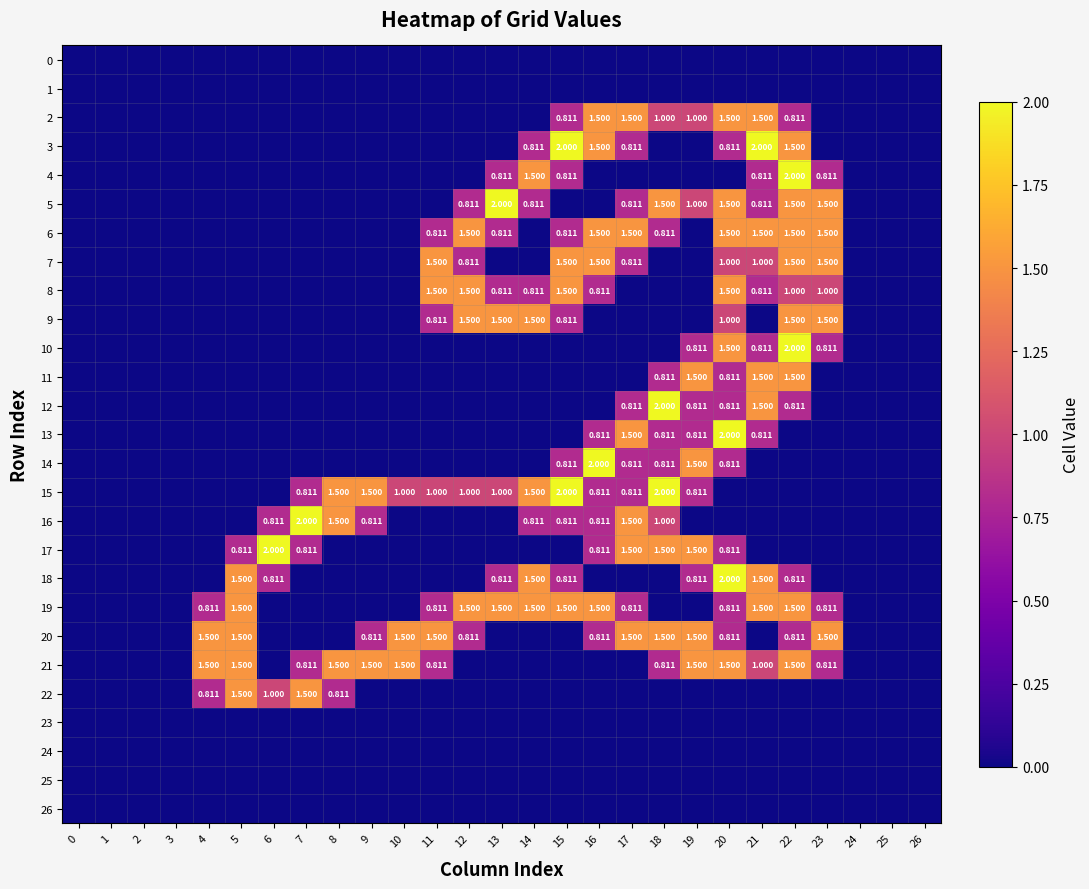

Reading left to right, what are all the values shown in this chart?

row_0: 0=0.0	1=0.0	2=0.0	3=0.0	4=0.0	5=0.0	6=0.0	7=0.0	8=0.0	9=0.0	10=0.0	11=0.0	12=0.0	13=0.0	14=0.0	15=0.0	16=0.0	17=0.0	18=0.0	19=0.0	20=0.0	21=0.0	22=0.0	23=0.0	24=0.0	25=0.0	26=0.0
row_1: 0=0.0	1=0.0	2=0.0	3=0.0	4=0.0	5=0.0	6=0.0	7=0.0	8=0.0	9=0.0	10=0.0	11=0.0	12=0.0	13=0.0	14=0.0	15=0.0	16=0.0	17=0.0	18=0.0	19=0.0	20=0.0	21=0.0	22=0.0	23=0.0	24=0.0	25=0.0	26=0.0
row_2: 0=0.0	1=0.0	2=0.0	3=0.0	4=0.0	5=0.0	6=0.0	7=0.0	8=0.0	9=0.0	10=0.0	11=0.0	12=0.0	13=0.0	14=0.0	15=0.8	16=1.5	17=1.5	18=1.0	19=1.0	20=1.5	21=1.5	22=0.8	23=0.0	24=0.0	25=0.0	26=0.0
row_3: 0=0.0	1=0.0	2=0.0	3=0.0	4=0.0	5=0.0	6=0.0	7=0.0	8=0.0	9=0.0	10=0.0	11=0.0	12=0.0	13=0.0	14=0.8	15=2.0	16=1.5	17=0.8	18=0.0	19=0.0	20=0.8	21=2.0	22=1.5	23=0.0	24=0.0	25=0.0	26=0.0
row_4: 0=0.0	1=0.0	2=0.0	3=0.0	4=0.0	5=0.0	6=0.0	7=0.0	8=0.0	9=0.0	10=0.0	11=0.0	12=0.0	13=0.8	14=1.5	15=0.8	16=0.0	17=0.0	18=0.0	19=0.0	20=0.0	21=0.8	22=2.0	23=0.8	24=0.0	25=0.0	26=0.0
row_5: 0=0.0	1=0.0	2=0.0	3=0.0	4=0.0	5=0.0	6=0.0	7=0.0	8=0.0	9=0.0	10=0.0	11=0.0	12=0.8	13=2.0	14=0.8	15=0.0	16=0.0	17=0.8	18=1.5	19=1.0	20=1.5	21=0.8	22=1.5	23=1.5	24=0.0	25=0.0	26=0.0
row_6: 0=0.0	1=0.0	2=0.0	3=0.0	4=0.0	5=0.0	6=0.0	7=0.0	8=0.0	9=0.0	10=0.0	11=0.8	12=1.5	13=0.8	14=0.0	15=0.8	16=1.5	17=1.5	18=0.8	19=0.0	20=1.5	21=1.5	22=1.5	23=1.5	24=0.0	25=0.0	26=0.0
row_7: 0=0.0	1=0.0	2=0.0	3=0.0	4=0.0	5=0.0	6=0.0	7=0.0	8=0.0	9=0.0	10=0.0	11=1.5	12=0.8	13=0.0	14=0.0	15=1.5	16=1.5	17=0.8	18=0.0	19=0.0	20=1.0	21=1.0	22=1.5	23=1.5	24=0.0	25=0.0	26=0.0
row_8: 0=0.0	1=0.0	2=0.0	3=0.0	4=0.0	5=0.0	6=0.0	7=0.0	8=0.0	9=0.0	10=0.0	11=1.5	12=1.5	13=0.8	14=0.8	15=1.5	16=0.8	17=0.0	18=0.0	19=0.0	20=1.5	21=0.8	22=1.0	23=1.0	24=0.0	25=0.0	26=0.0
row_9: 0=0.0	1=0.0	2=0.0	3=0.0	4=0.0	5=0.0	6=0.0	7=0.0	8=0.0	9=0.0	10=0.0	11=0.8	12=1.5	13=1.5	14=1.5	15=0.8	16=0.0	17=0.0	18=0.0	19=0.0	20=1.0	21=0.0	22=1.5	23=1.5	24=0.0	25=0.0	26=0.0
row_10: 0=0.0	1=0.0	2=0.0	3=0.0	4=0.0	5=0.0	6=0.0	7=0.0	8=0.0	9=0.0	10=0.0	11=0.0	12=0.0	13=0.0	14=0.0	15=0.0	16=0.0	17=0.0	18=0.0	19=0.8	20=1.5	21=0.8	22=2.0	23=0.8	24=0.0	25=0.0	26=0.0
row_11: 0=0.0	1=0.0	2=0.0	3=0.0	4=0.0	5=0.0	6=0.0	7=0.0	8=0.0	9=0.0	10=0.0	11=0.0	12=0.0	13=0.0	14=0.0	15=0.0	16=0.0	17=0.0	18=0.8	19=1.5	20=0.8	21=1.5	22=1.5	23=0.0	24=0.0	25=0.0	26=0.0
row_12: 0=0.0	1=0.0	2=0.0	3=0.0	4=0.0	5=0.0	6=0.0	7=0.0	8=0.0	9=0.0	10=0.0	11=0.0	12=0.0	13=0.0	14=0.0	15=0.0	16=0.0	17=0.8	18=2.0	19=0.8	20=0.8	21=1.5	22=0.8	23=0.0	24=0.0	25=0.0	26=0.0
row_13: 0=0.0	1=0.0	2=0.0	3=0.0	4=0.0	5=0.0	6=0.0	7=0.0	8=0.0	9=0.0	10=0.0	11=0.0	12=0.0	13=0.0	14=0.0	15=0.0	16=0.8	17=1.5	18=0.8	19=0.8	20=2.0	21=0.8	22=0.0	23=0.0	24=0.0	25=0.0	26=0.0
row_14: 0=0.0	1=0.0	2=0.0	3=0.0	4=0.0	5=0.0	6=0.0	7=0.0	8=0.0	9=0.0	10=0.0	11=0.0	12=0.0	13=0.0	14=0.0	15=0.8	16=2.0	17=0.8	18=0.8	19=1.5	20=0.8	21=0.0	22=0.0	23=0.0	24=0.0	25=0.0	26=0.0
row_15: 0=0.0	1=0.0	2=0.0	3=0.0	4=0.0	5=0.0	6=0.0	7=0.8	8=1.5	9=1.5	10=1.0	11=1.0	12=1.0	13=1.0	14=1.5	15=2.0	16=0.8	17=0.8	18=2.0	19=0.8	20=0.0	21=0.0	22=0.0	23=0.0	24=0.0	25=0.0	26=0.0
row_16: 0=0.0	1=0.0	2=0.0	3=0.0	4=0.0	5=0.0	6=0.8	7=2.0	8=1.5	9=0.8	10=0.0	11=0.0	12=0.0	13=0.0	14=0.8	15=0.8	16=0.8	17=1.5	18=1.0	19=0.0	20=0.0	21=0.0	22=0.0	23=0.0	24=0.0	25=0.0	26=0.0
row_17: 0=0.0	1=0.0	2=0.0	3=0.0	4=0.0	5=0.8	6=2.0	7=0.8	8=0.0	9=0.0	10=0.0	11=0.0	12=0.0	13=0.0	14=0.0	15=0.0	16=0.8	17=1.5	18=1.5	19=1.5	20=0.8	21=0.0	22=0.0	23=0.0	24=0.0	25=0.0	26=0.0
row_18: 0=0.0	1=0.0	2=0.0	3=0.0	4=0.0	5=1.5	6=0.8	7=0.0	8=0.0	9=0.0	10=0.0	11=0.0	12=0.0	13=0.8	14=1.5	15=0.8	16=0.0	17=0.0	18=0.0	19=0.8	20=2.0	21=1.5	22=0.8	23=0.0	24=0.0	25=0.0	26=0.0
row_19: 0=0.0	1=0.0	2=0.0	3=0.0	4=0.8	5=1.5	6=0.0	7=0.0	8=0.0	9=0.0	10=0.0	11=0.8	12=1.5	13=1.5	14=1.5	15=1.5	16=1.5	17=0.8	18=0.0	19=0.0	20=0.8	21=1.5	22=1.5	23=0.8	24=0.0	25=0.0	26=0.0
row_20: 0=0.0	1=0.0	2=0.0	3=0.0	4=1.5	5=1.5	6=0.0	7=0.0	8=0.0	9=0.8	10=1.5	11=1.5	12=0.8	13=0.0	14=0.0	15=0.0	16=0.8	17=1.5	18=1.5	19=1.5	20=0.8	21=0.0	22=0.8	23=1.5	24=0.0	25=0.0	26=0.0
row_21: 0=0.0	1=0.0	2=0.0	3=0.0	4=1.5	5=1.5	6=0.0	7=0.8	8=1.5	9=1.5	10=1.5	11=0.8	12=0.0	13=0.0	14=0.0	15=0.0	16=0.0	17=0.0	18=0.8	19=1.5	20=1.5	21=1.0	22=1.5	23=0.8	24=0.0	25=0.0	26=0.0
row_22: 0=0.0	1=0.0	2=0.0	3=0.0	4=0.8	5=1.5	6=1.0	7=1.5	8=0.8	9=0.0	10=0.0	11=0.0	12=0.0	13=0.0	14=0.0	15=0.0	16=0.0	17=0.0	18=0.0	19=0.0	20=0.0	21=0.0	22=0.0	23=0.0	24=0.0	25=0.0	26=0.0
row_23: 0=0.0	1=0.0	2=0.0	3=0.0	4=0.0	5=0.0	6=0.0	7=0.0	8=0.0	9=0.0	10=0.0	11=0.0	12=0.0	13=0.0	14=0.0	15=0.0	16=0.0	17=0.0	18=0.0	19=0.0	20=0.0	21=0.0	22=0.0	23=0.0	24=0.0	25=0.0	26=0.0
row_24: 0=0.0	1=0.0	2=0.0	3=0.0	4=0.0	5=0.0	6=0.0	7=0.0	8=0.0	9=0.0	10=0.0	11=0.0	12=0.0	13=0.0	14=0.0	15=0.0	16=0.0	17=0.0	18=0.0	19=0.0	20=0.0	21=0.0	22=0.0	23=0.0	24=0.0	25=0.0	26=0.0
row_25: 0=0.0	1=0.0	2=0.0	3=0.0	4=0.0	5=0.0	6=0.0	7=0.0	8=0.0	9=0.0	10=0.0	11=0.0	12=0.0	13=0.0	14=0.0	15=0.0	16=0.0	17=0.0	18=0.0	19=0.0	20=0.0	21=0.0	22=0.0	23=0.0	24=0.0	25=0.0	26=0.0
row_26: 0=0.0	1=0.0	2=0.0	3=0.0	4=0.0	5=0.0	6=0.0	7=0.0	8=0.0	9=0.0	10=0.0	11=0.0	12=0.0	13=0.0	14=0.0	15=0.0	16=0.0	17=0.0	18=0.0	19=0.0	20=0.0	21=0.0	22=0.0	23=0.0	24=0.0	25=0.0	26=0.0